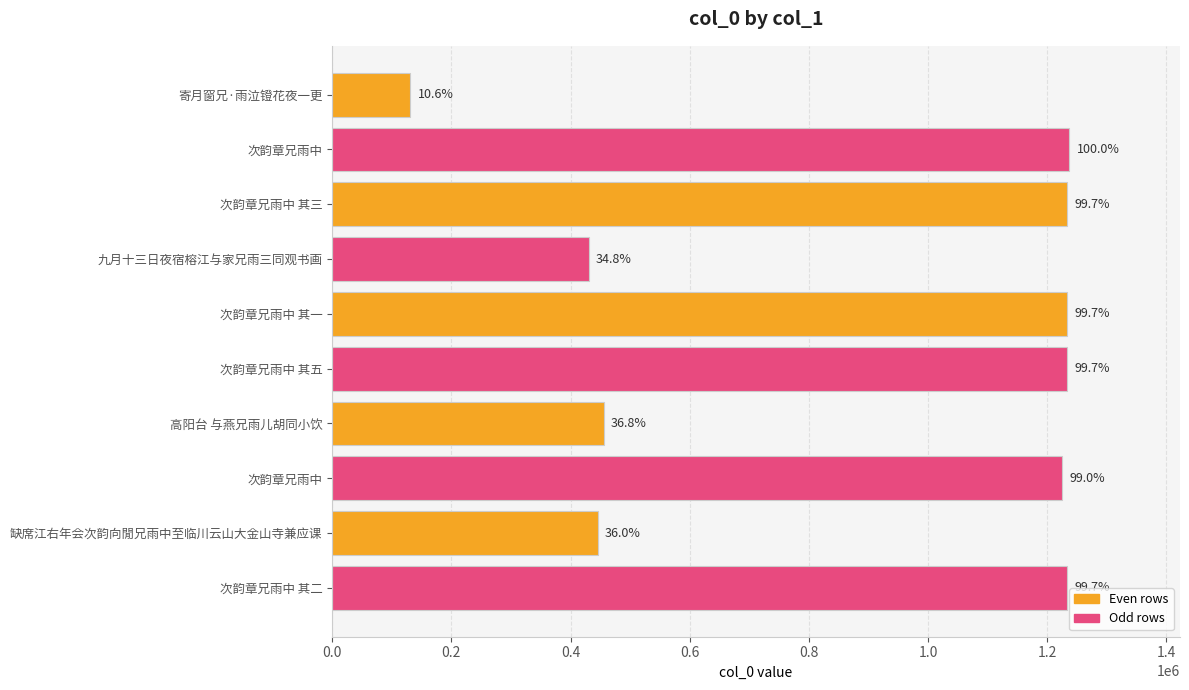

Does the chart contain any negative values?

No